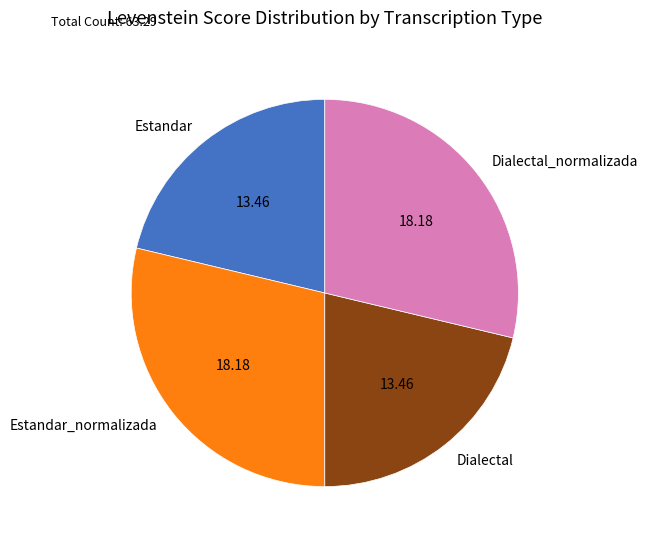

What is the ratio of the value at Dialectal_normalizada to the value at Dialectal?

1.4